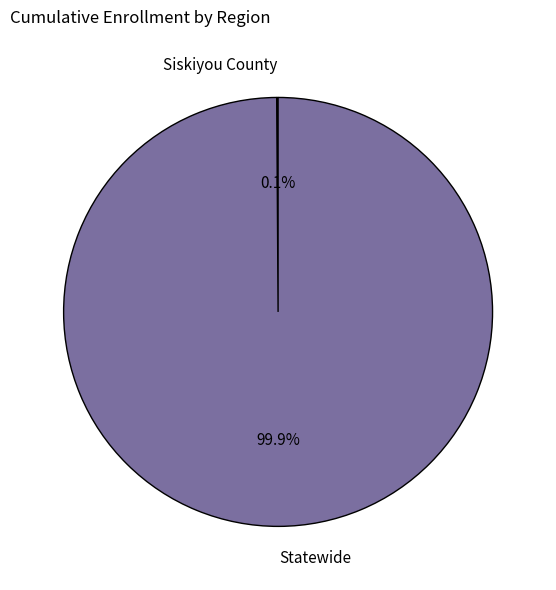

Which slice represents more than half of the pie?

Statewide